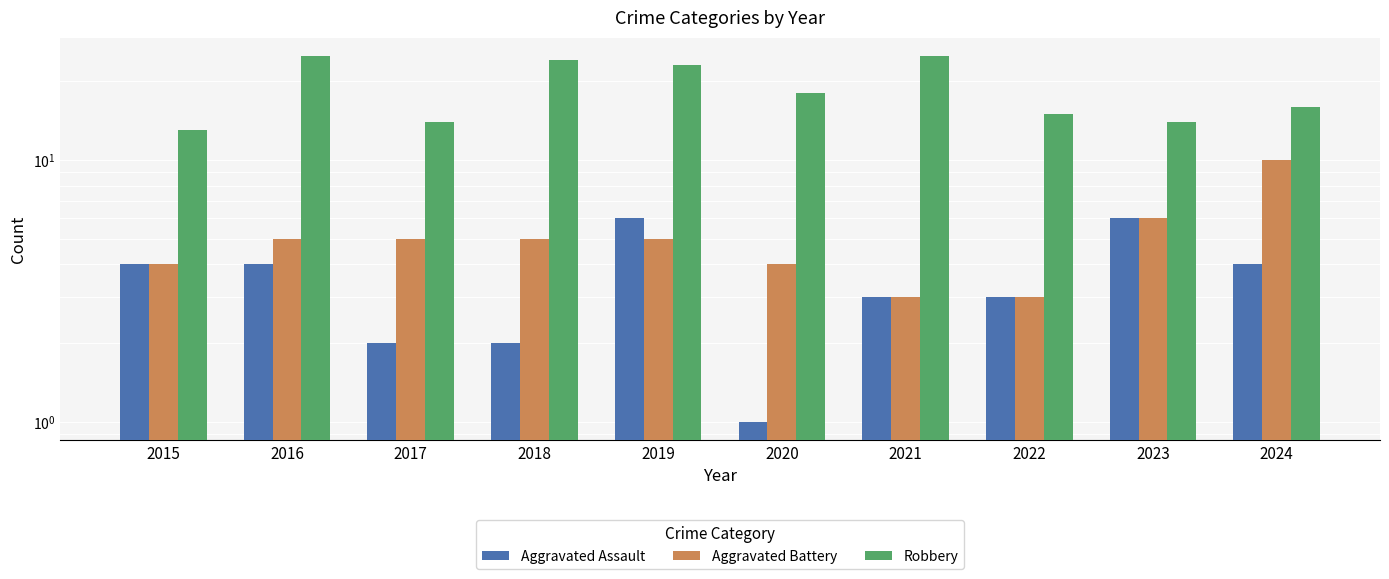

Which category has the lowest value in the Robbery series?

2015